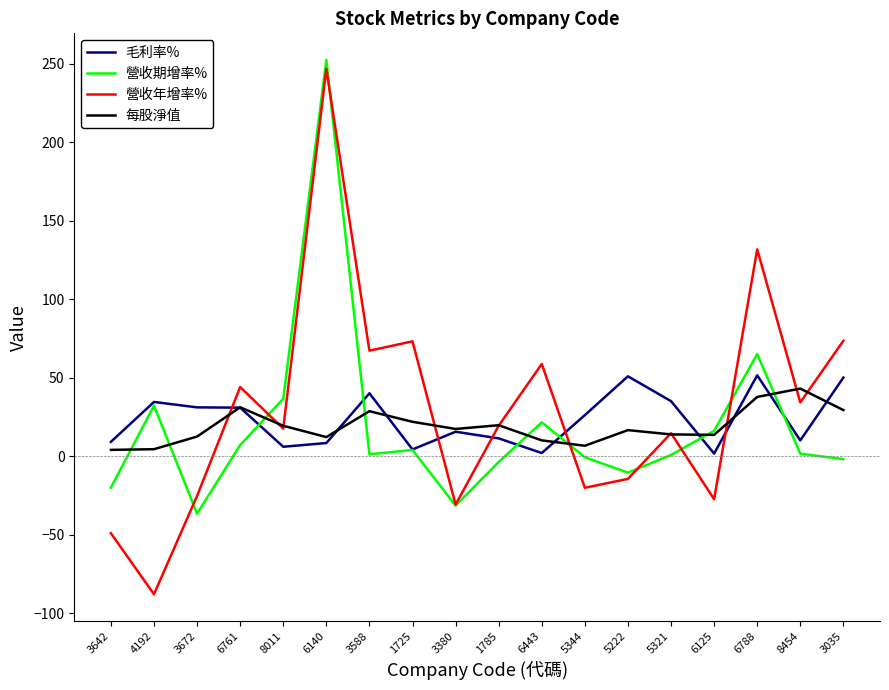

At which label does 營收期增率% first exceed 1?

4192